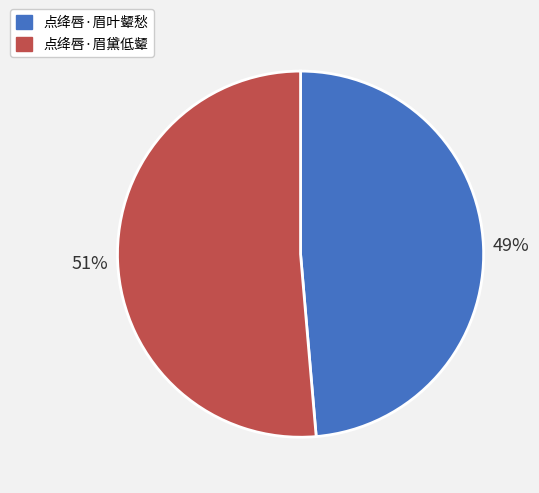

Count the number of slices in the pie.

2